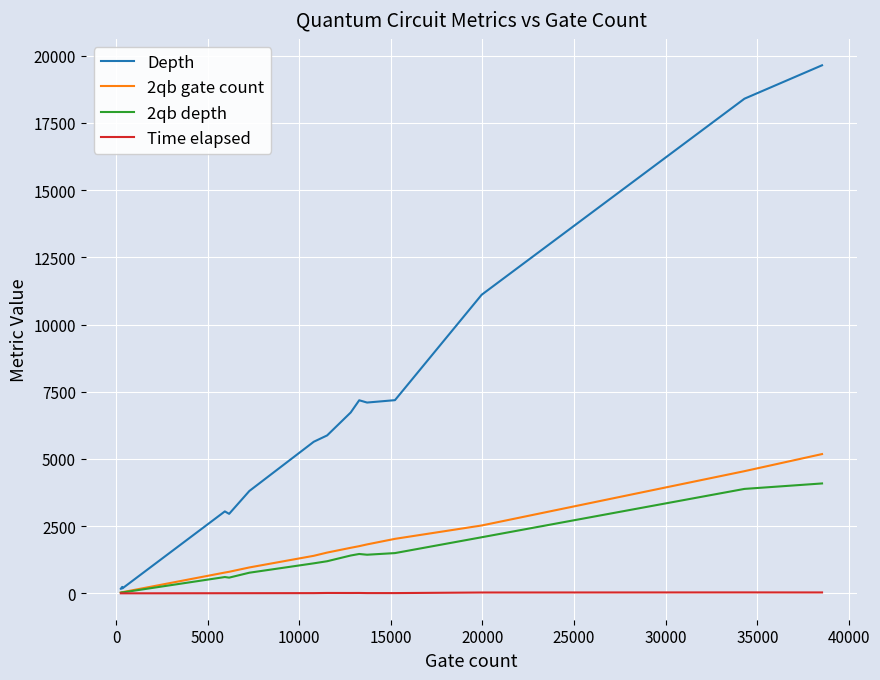

What is the difference between the second highest and second lowest values in the Time elapsed series?

32.7